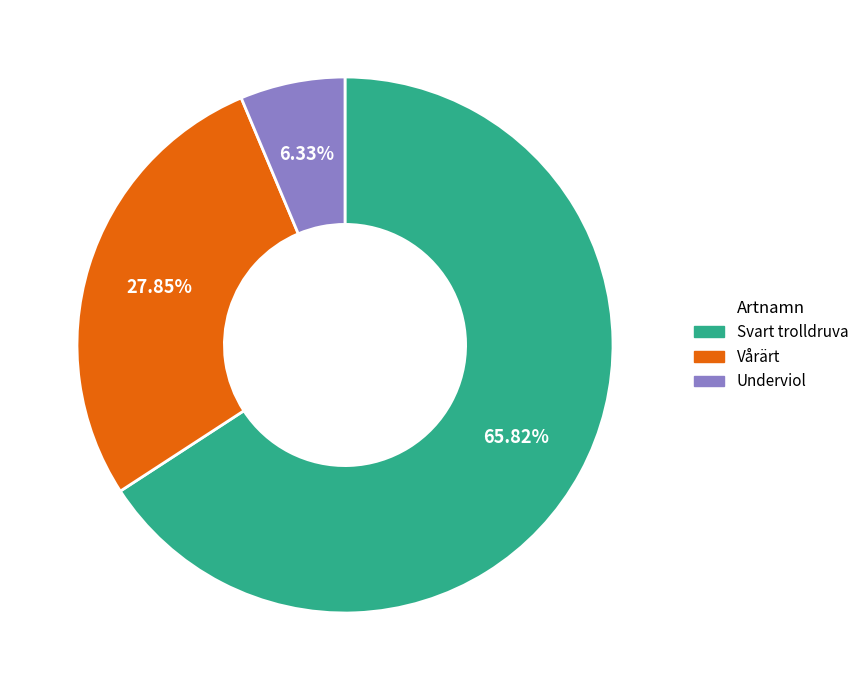

What percentage do Underviol and Svart trolldruva together represent?

72.2%